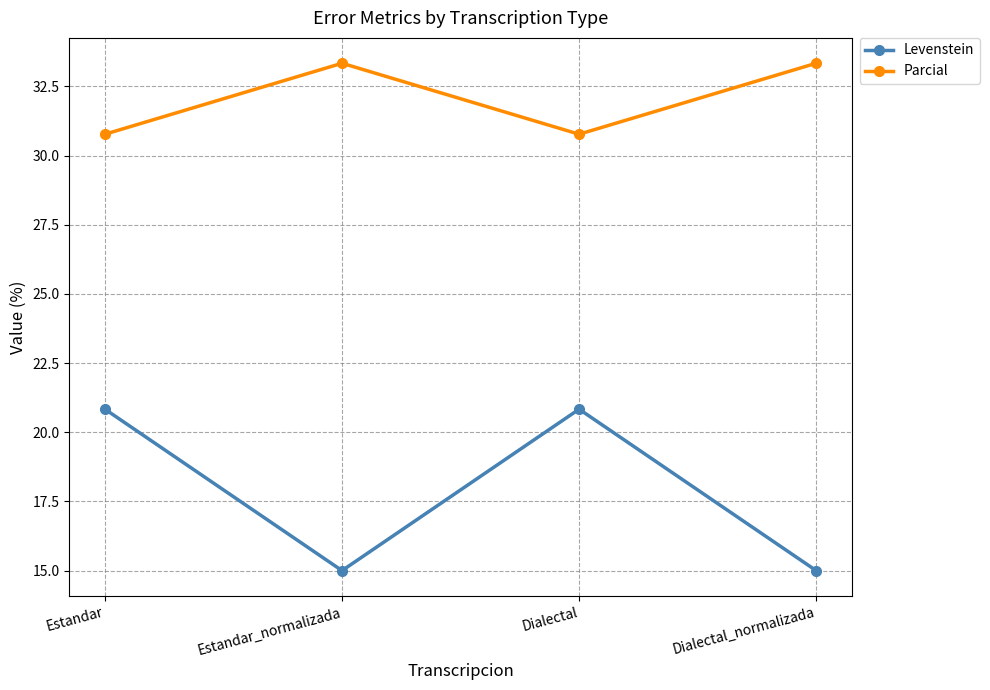

How many interior local peaks does the Levenstein series have?

1